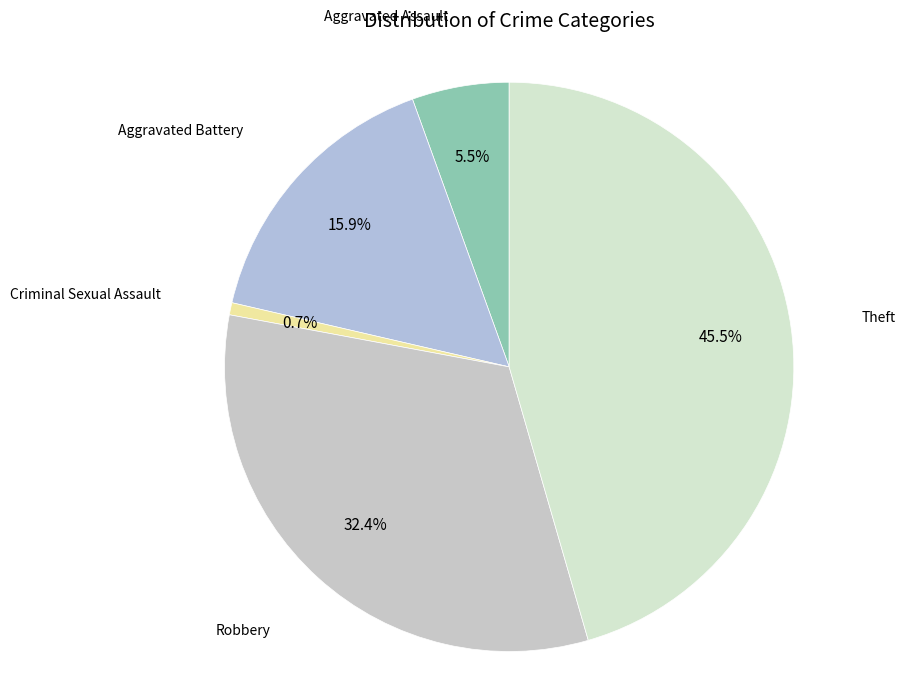

The Aggravated Battery slice represents 9% of the pie. True or false?

False